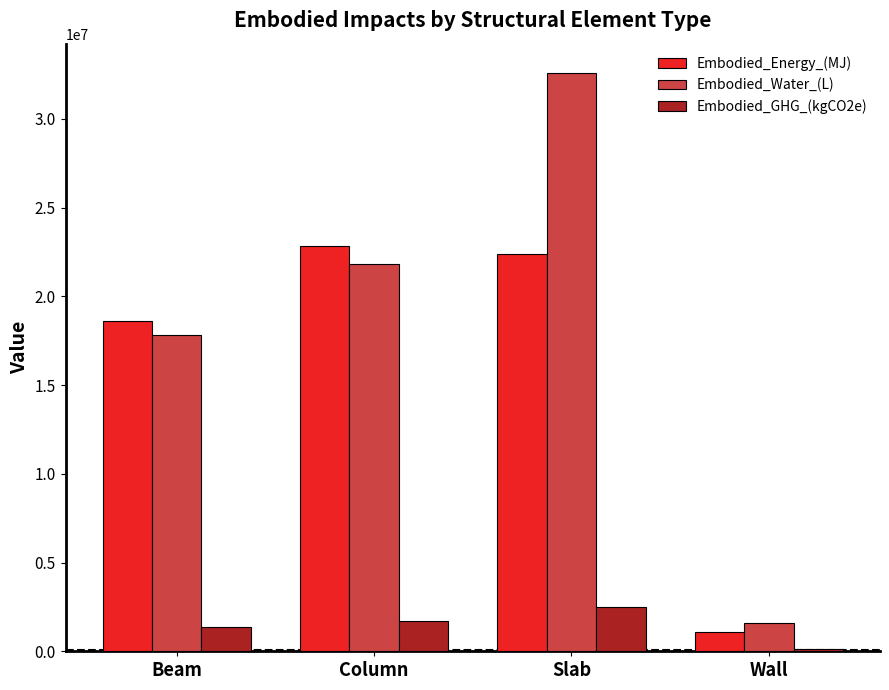

Rank the categories by Embodied_Energy_(MJ) value from highest to lowest.

Column, Slab, Beam, Wall